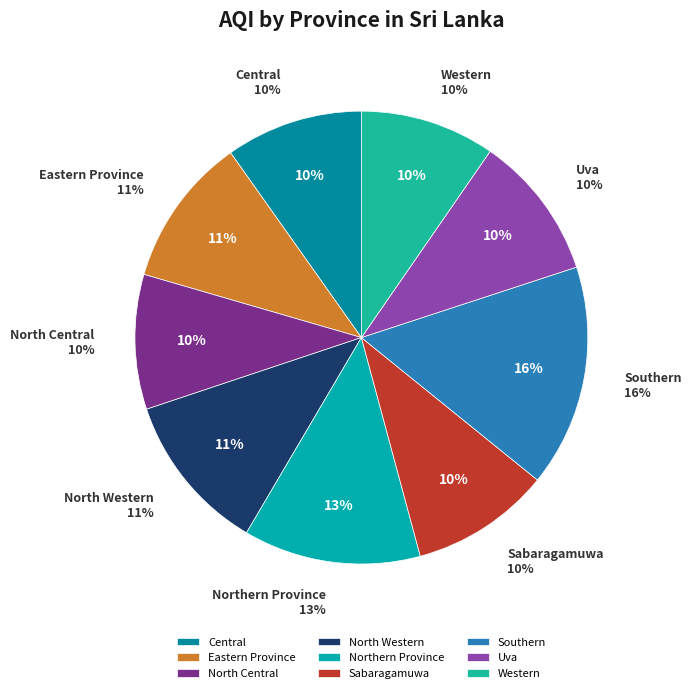

Is it true that Uva is 19% of the pie?

False